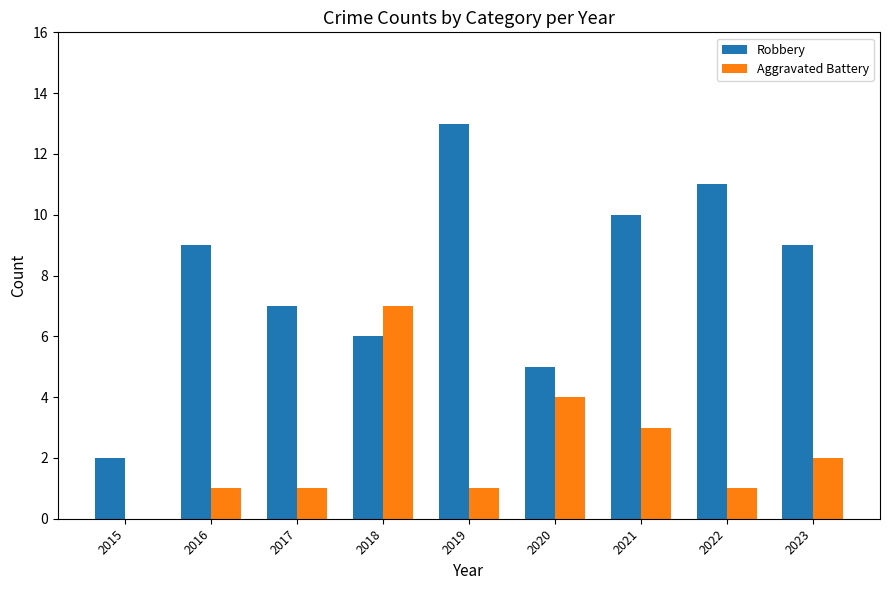

Is the value of Aggravated Battery at 2016 greater than the value of Robbery at 2021?

No